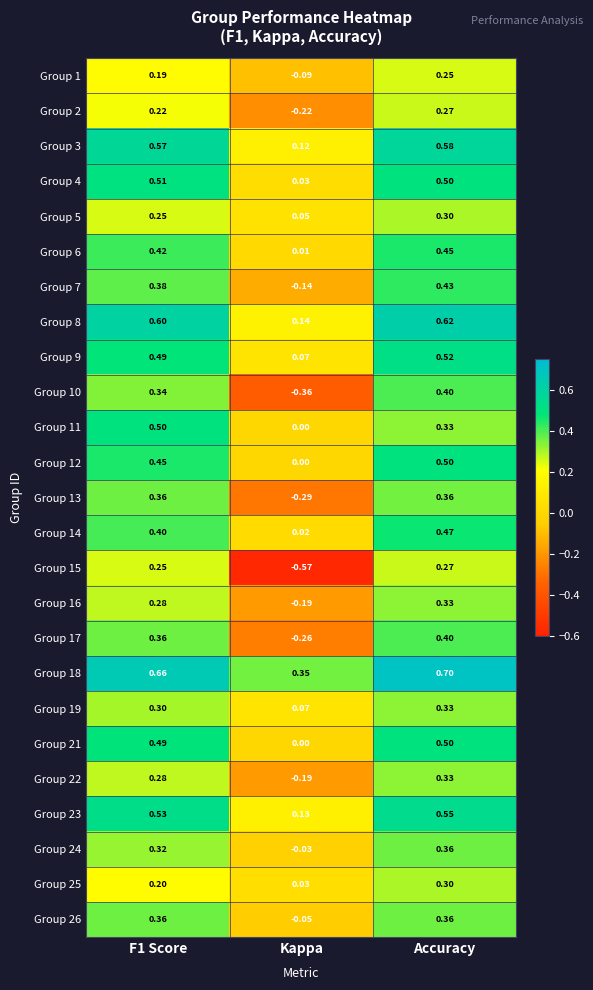

Where is Group 23 nearest to the value 0?

Kappa